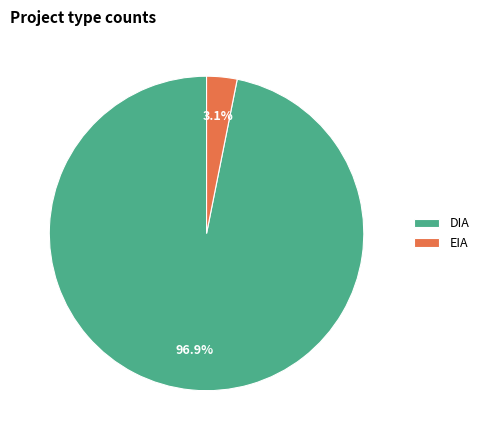

What is the total percentage of DIA and EIA?

100.0%